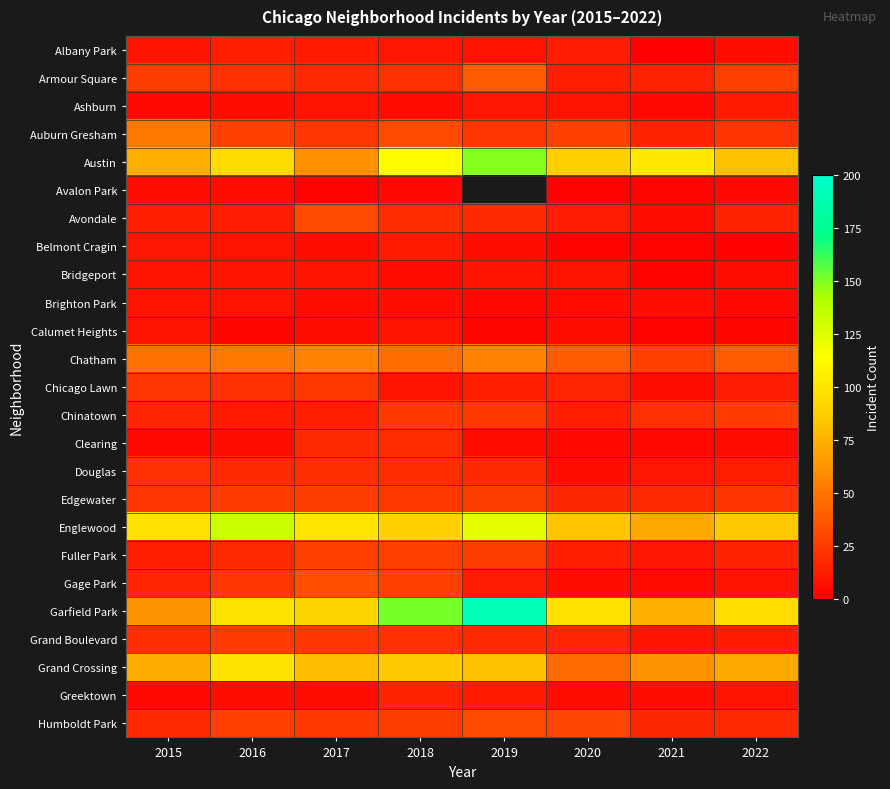

What value does the Auburn Gresham series have at 2020?

28.0